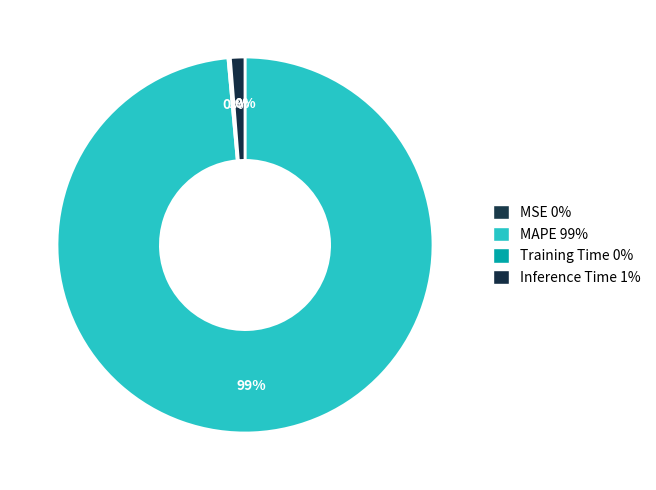

The MSE slice represents 14% of the pie. True or false?

False